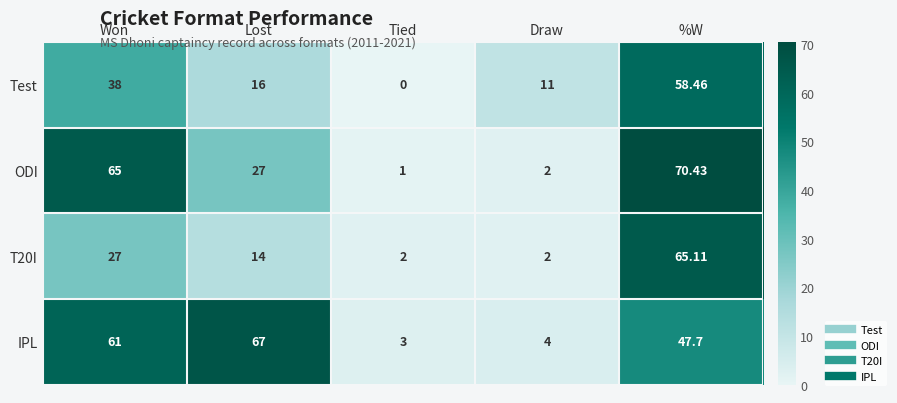

Which category has the lowest value in the Test series?

Tied